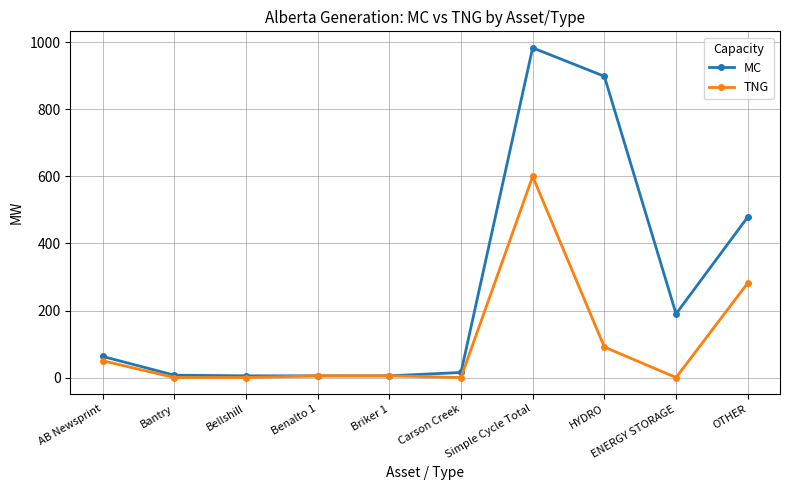

What is the minimum value for MC?

5